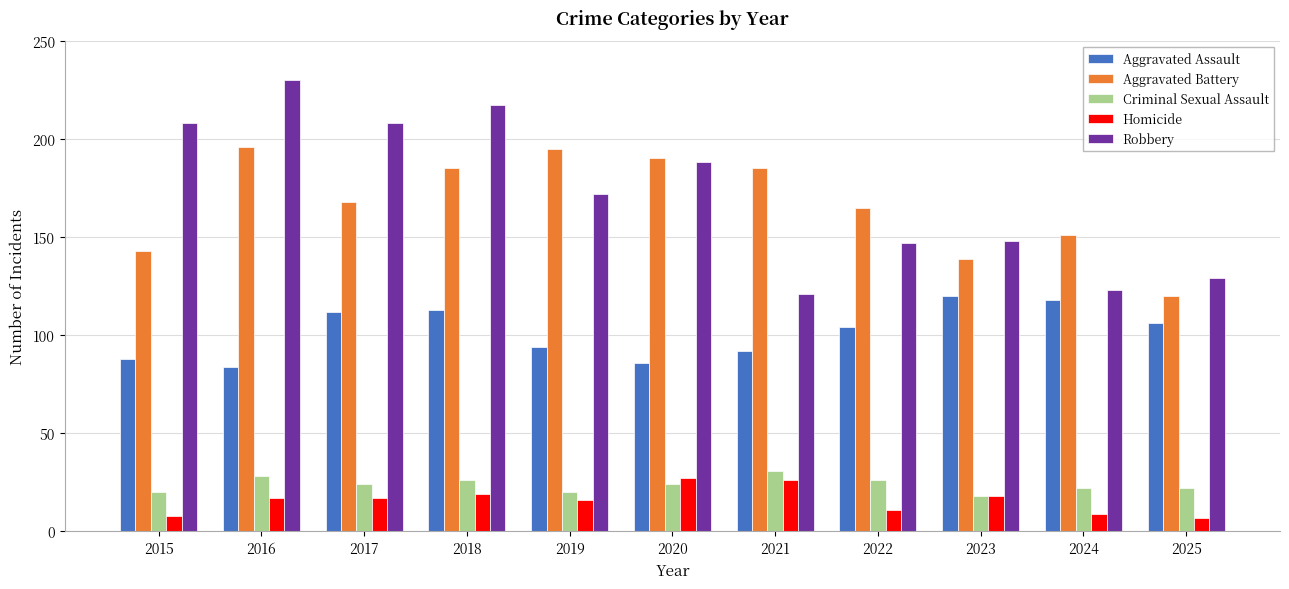

At how many categories does at least one series exceed 25?

11